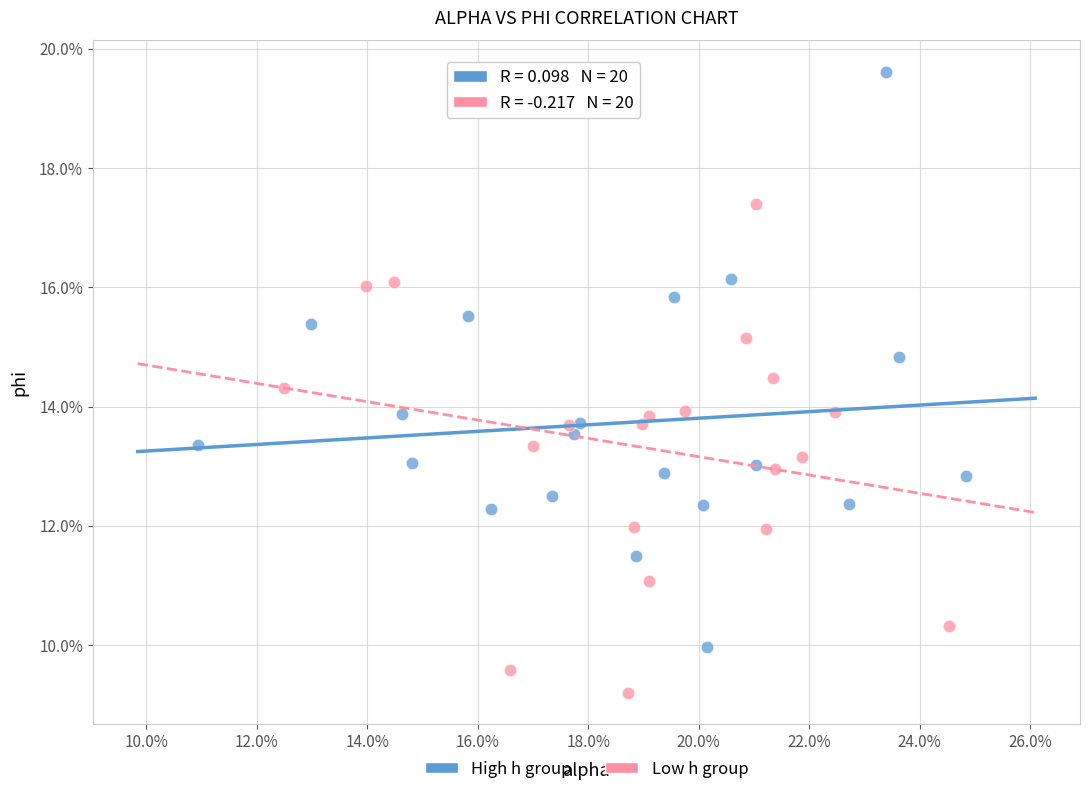

What are all the series names shown in the legend?

High h group, Low h group